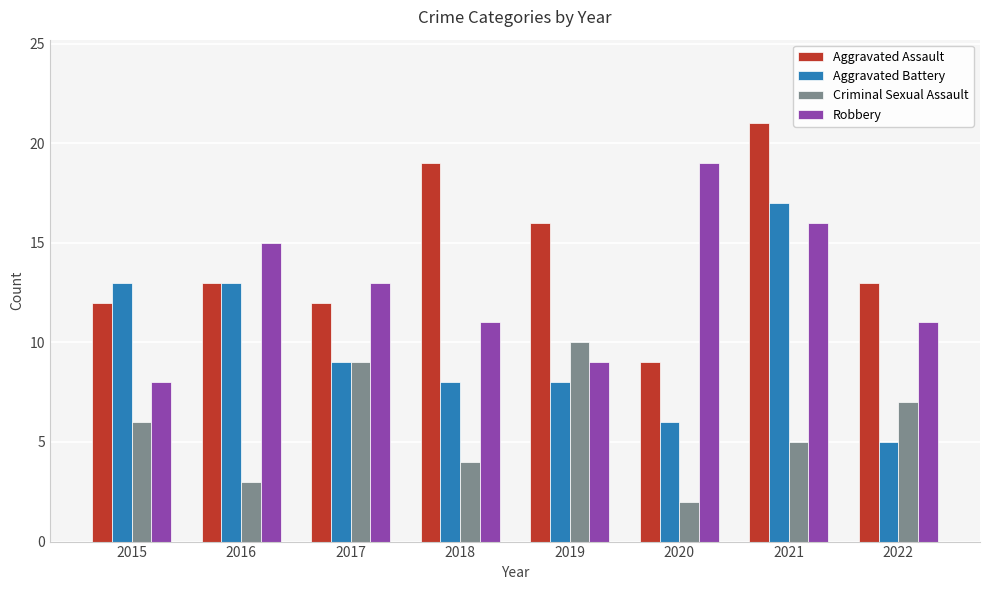

Reading left to right, extract all data points from this chart.

Aggravated Assault: 12	13	12	19	16	9	21	13
Aggravated Battery: 13	13	9	8	8	6	17	5
Criminal Sexual Assault: 6	3	9	4	10	2	5	7
Robbery: 8	15	13	11	9	19	16	11